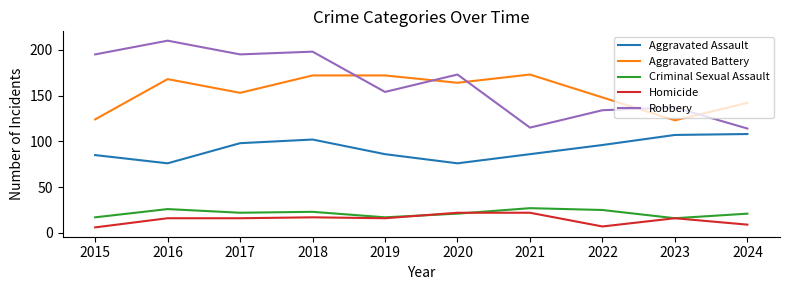

True or false: Robbery and Aggravated Assault cross at least once.

False